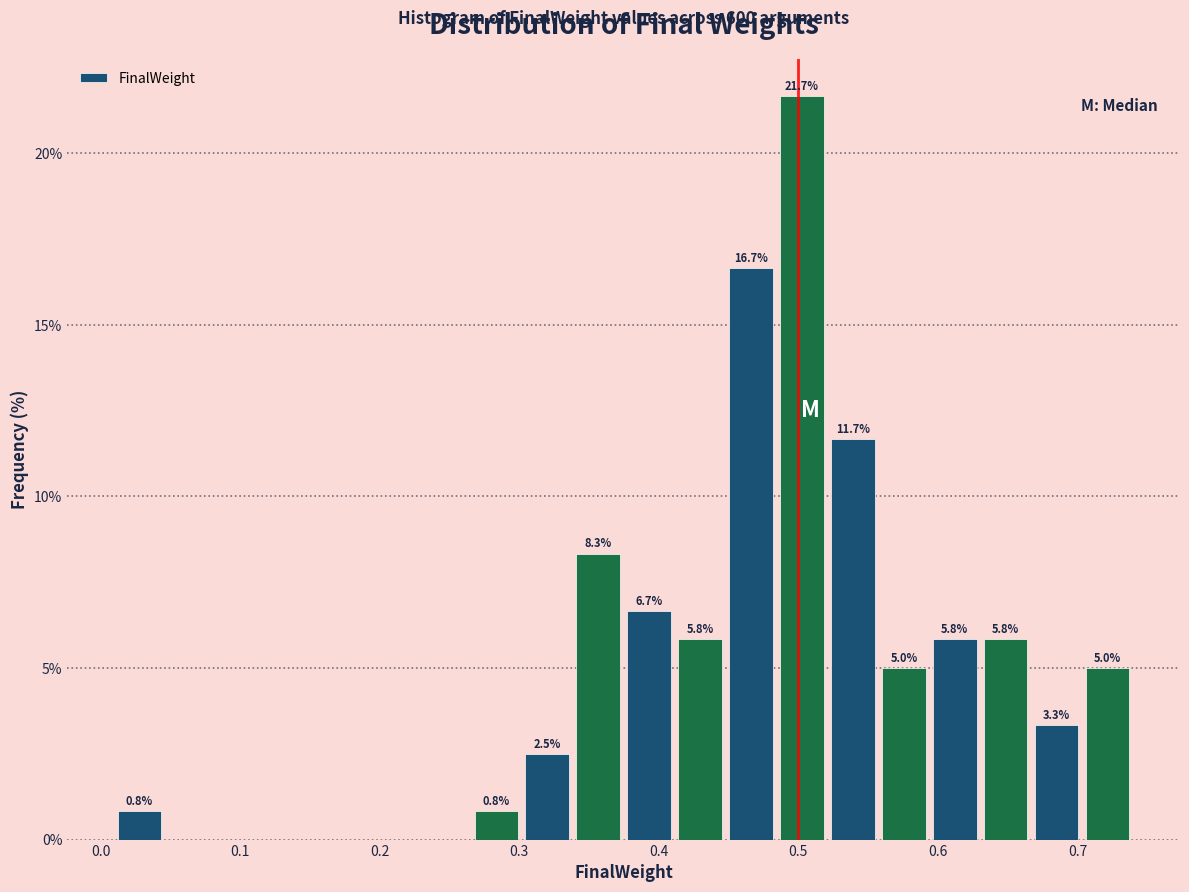

Around what value on the x-axis is the tallest bar? Give the approximate position of its centre, as read against the axis.

0.50